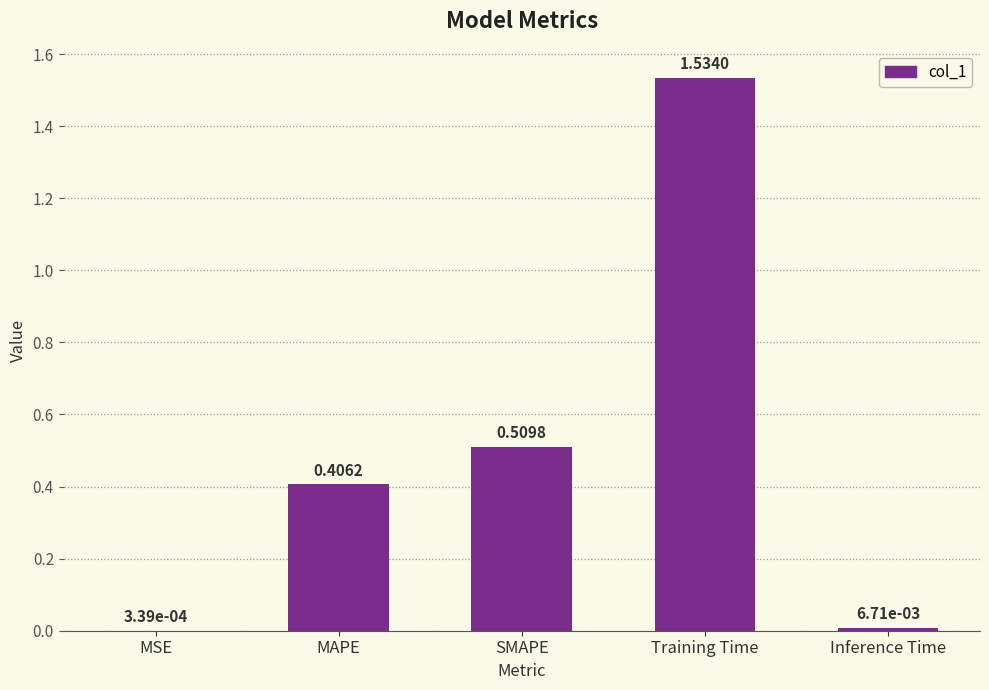

What is the sum of all values?

2.5